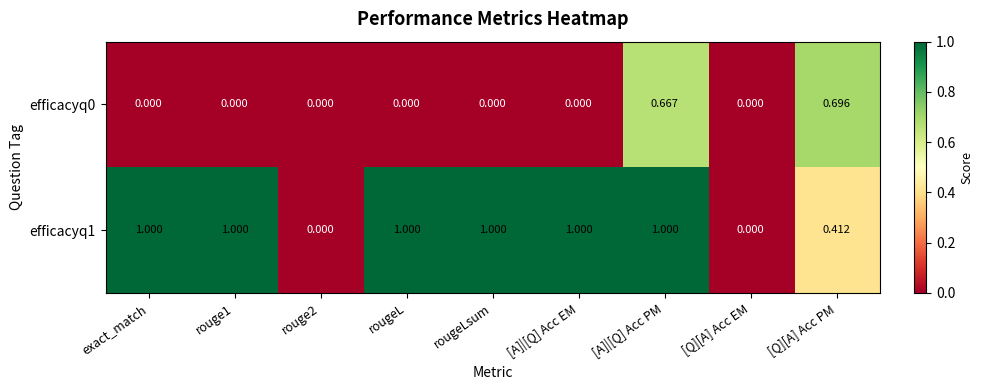

At which category is the sum across all series the highest?

[A]|[Q] Acc PM